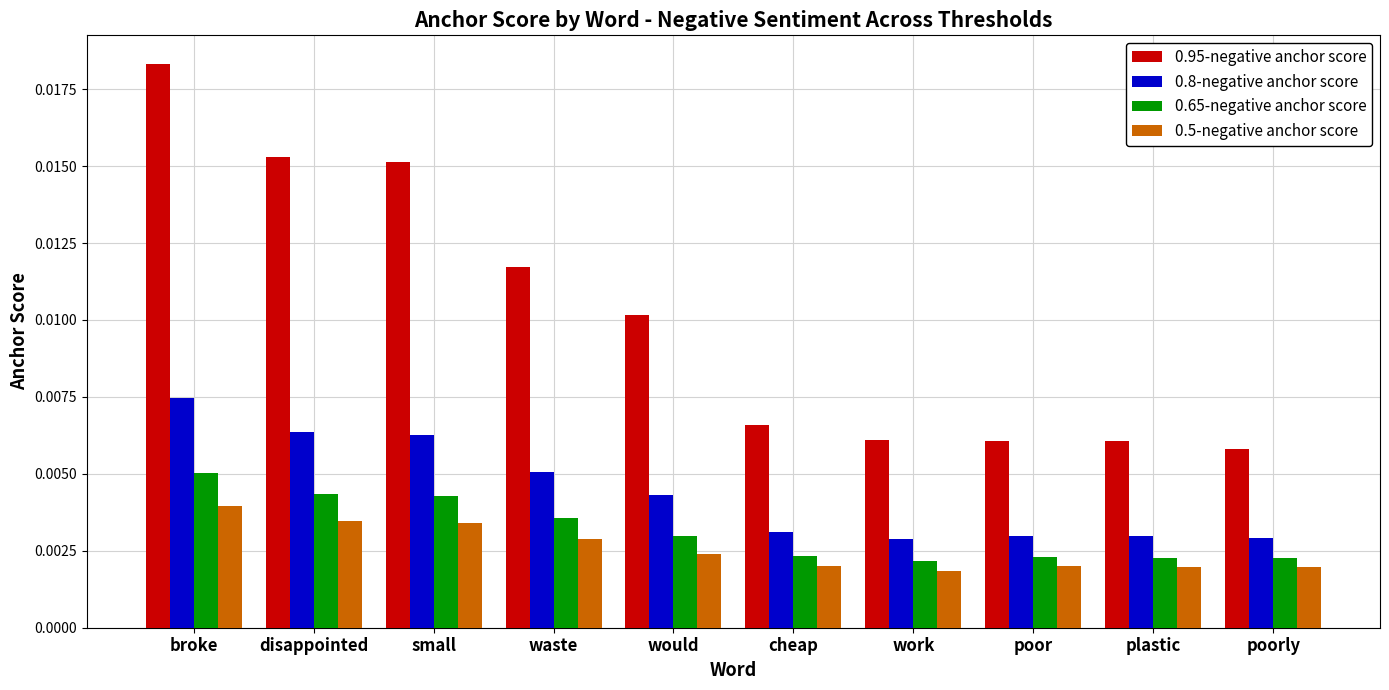

Which category has the highest value across all series?

broke